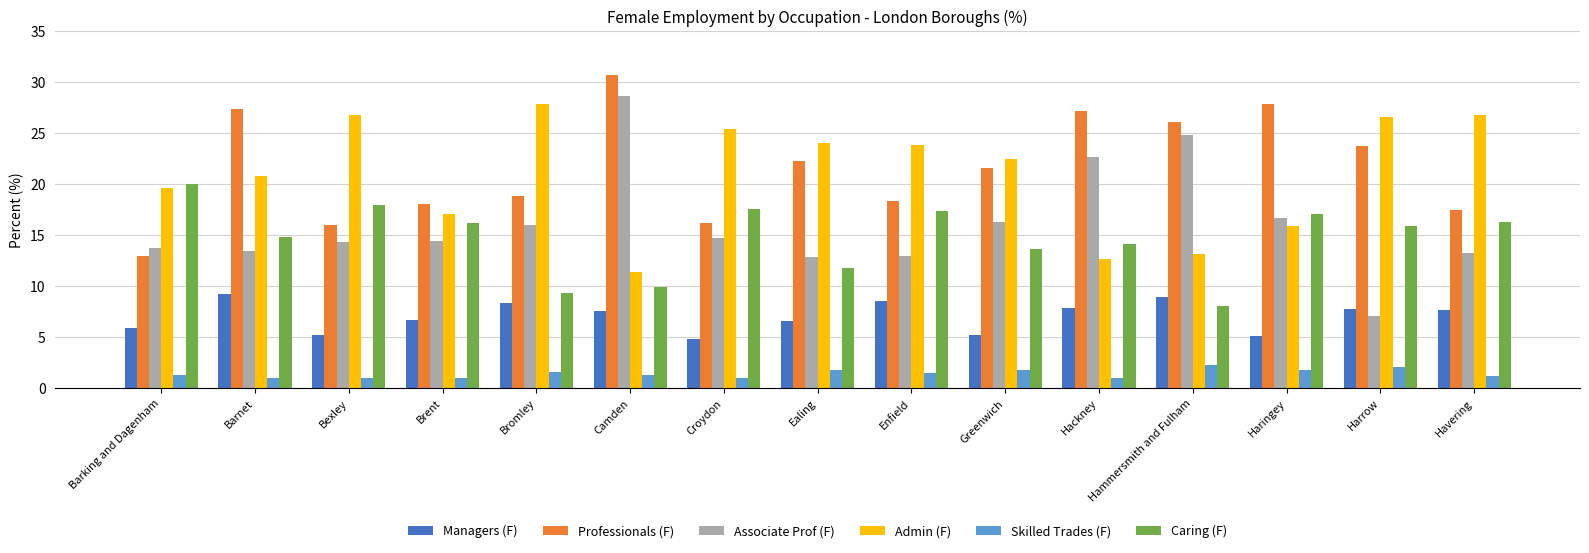

What is the difference between the Managers (F) values at Haringey and Bromley?

3.3